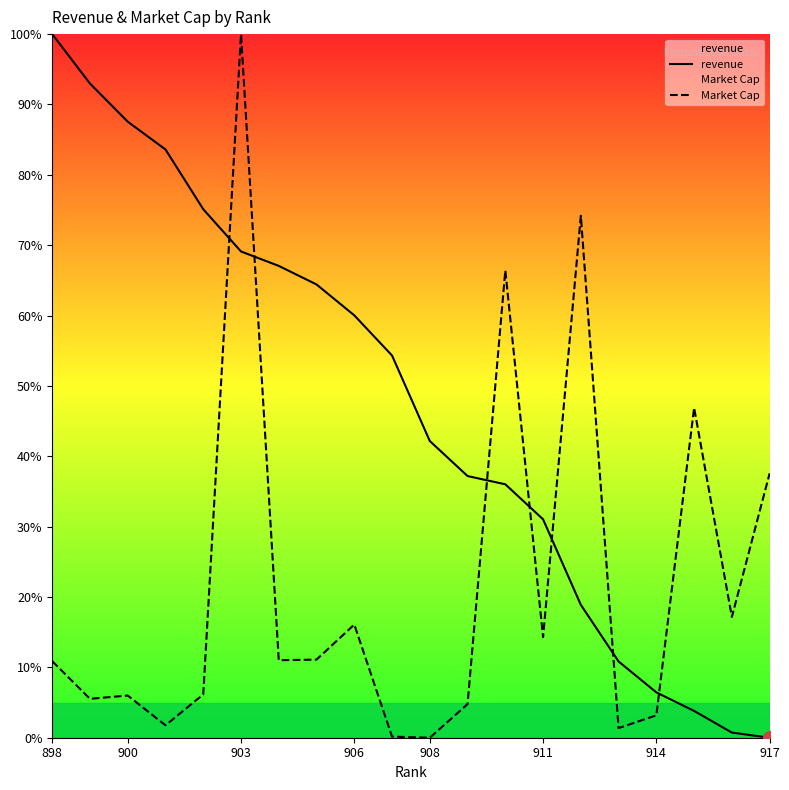

At 914, list the series in order from largest to smallest.

revenue, Market Cap